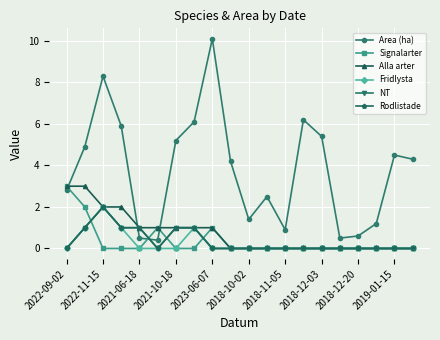

Reading right to left, transcribe all the data shown in this chart.

Area (ha): 4.3	4.5	1.2	0.6	0.5	5.4	6.2	0.9	2.5	1.4	4.2	10.1	6.1	5.2	0.4	0.5	5.9	8.3	4.9	2.8
Signalarter: 0.0	0.0	0.0	0.0	0.0	0.0	0.0	0.0	0.0	0.0	0.0	1.0	0.0	0.0	1.0	0.0	0.0	0.0	2.0	3.0
Alla arter: 0.0	0.0	0.0	0.0	0.0	0.0	0.0	0.0	0.0	0.0	0.0	1.0	1.0	1.0	1.0	1.0	2.0	2.0	3.0	3.0
Fridlysta: 0.0	0.0	0.0	0.0	0.0	0.0	0.0	0.0	0.0	0.0	0.0	0.0	1.0	0.0	0.0	0.0	1.0	2.0	1.0	0.0
NT: 0.0	0.0	0.0	0.0	0.0	0.0	0.0	0.0	0.0	0.0	0.0	0.0	1.0	1.0	0.0	1.0	1.0	2.0	1.0	0.0
Rodlistade: 0.0	0.0	0.0	0.0	0.0	0.0	0.0	0.0	0.0	0.0	0.0	0.0	1.0	1.0	0.0	1.0	1.0	2.0	1.0	0.0